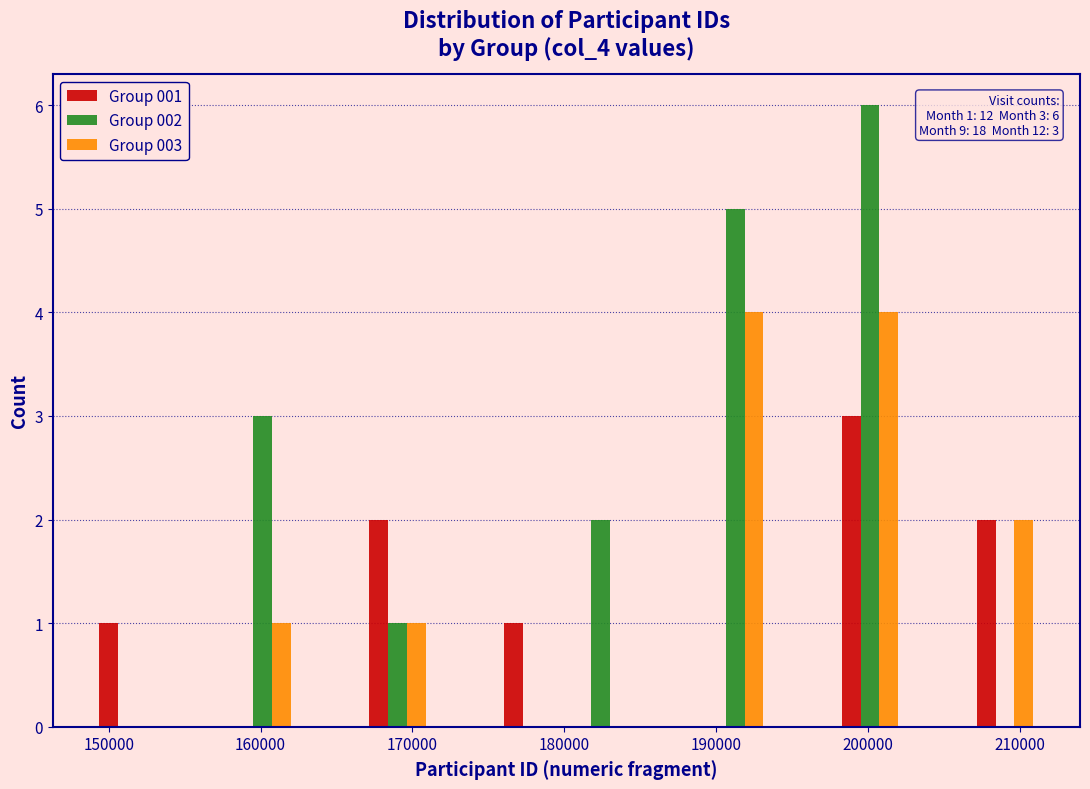

In the Group 001 series, which range on the x-axis has the tallest bar?

198000 to 202000